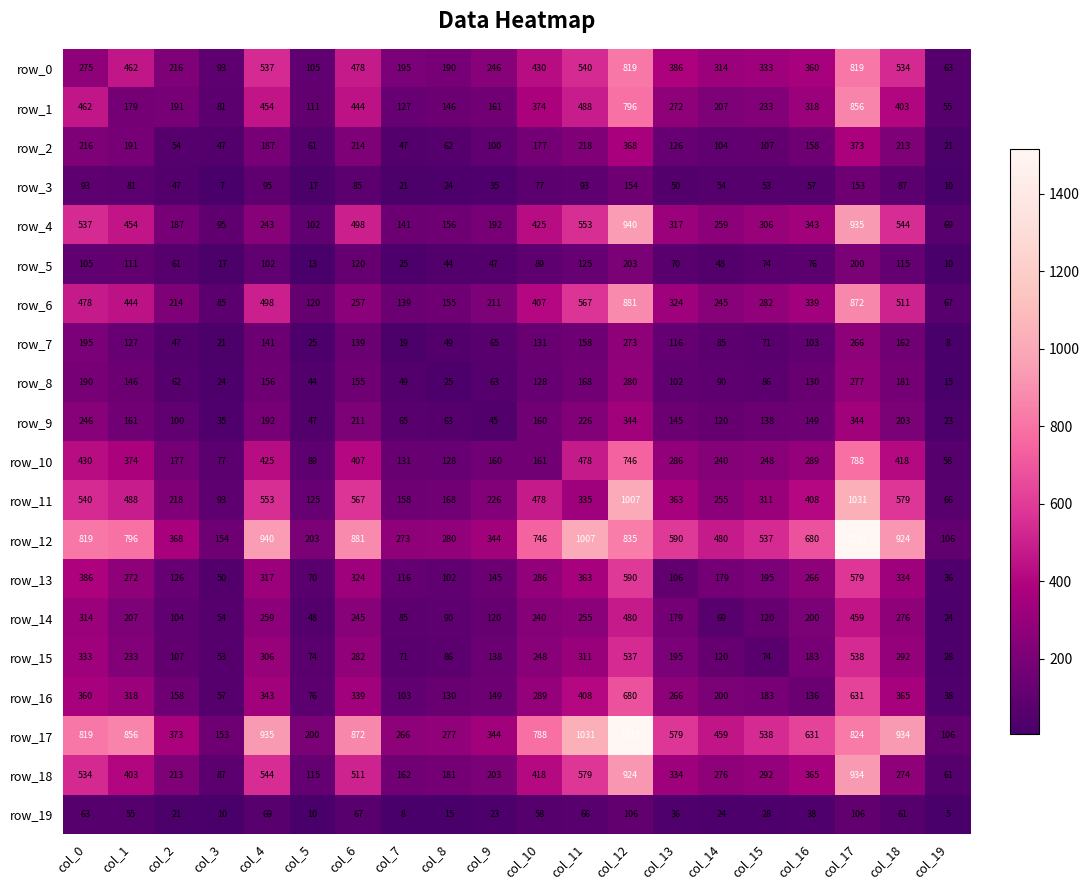

At which category is the sum across all series the highest?

col_17